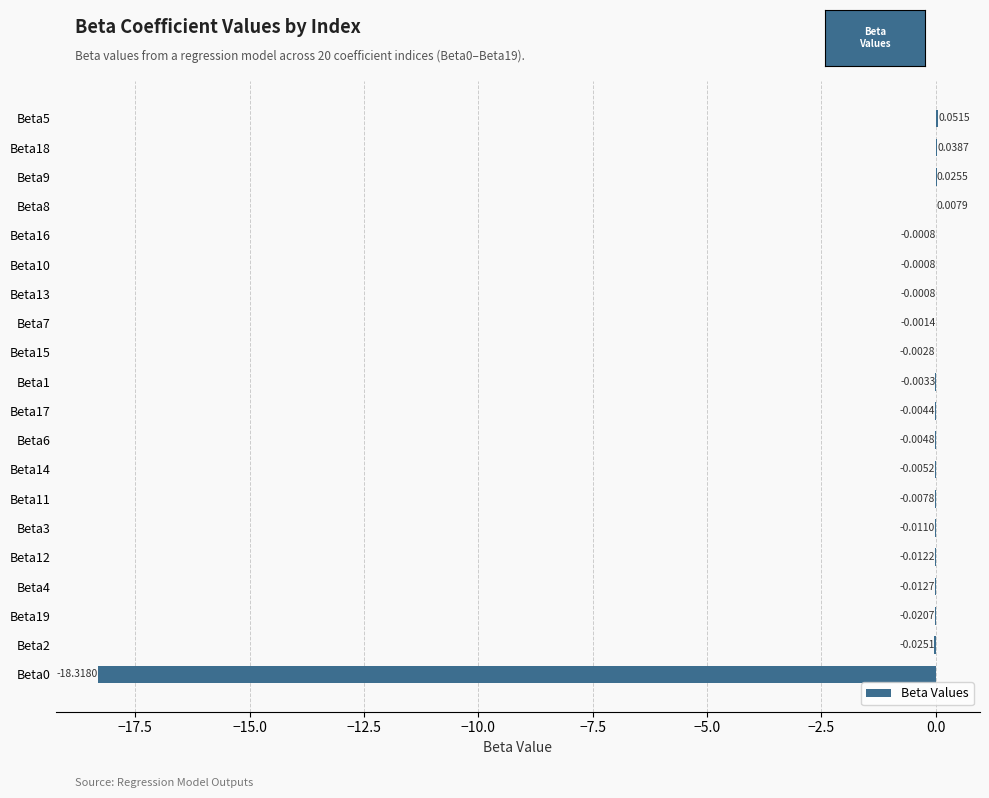

Are the bars grouped side by side (vs. stacked)?

No